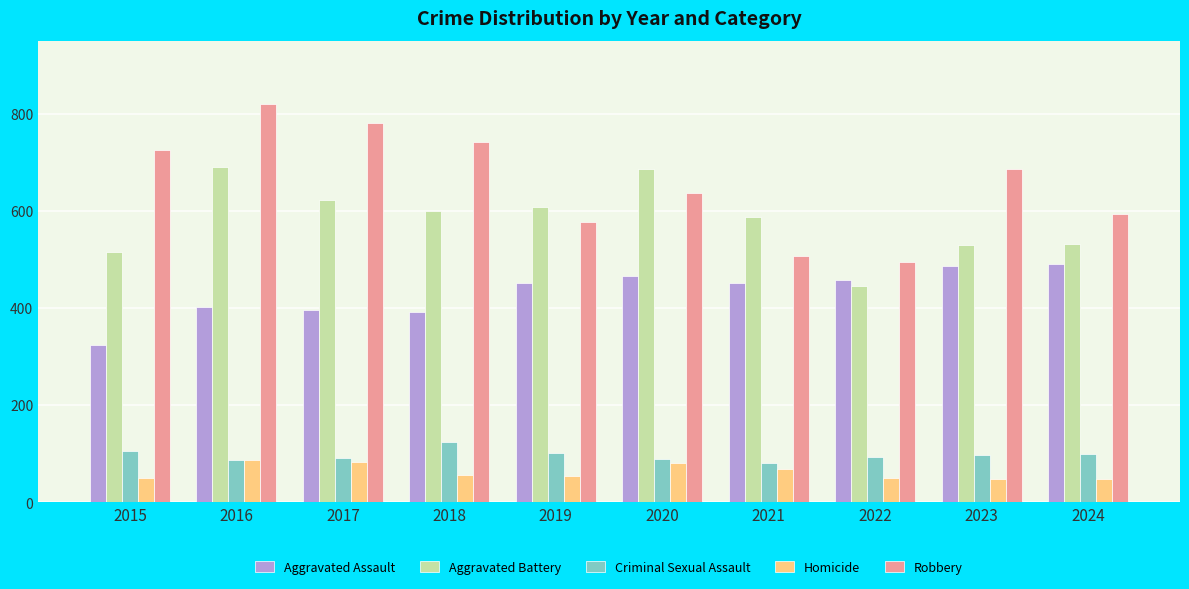

What is the value of the Homicide bar at the 3rd from the left?

82